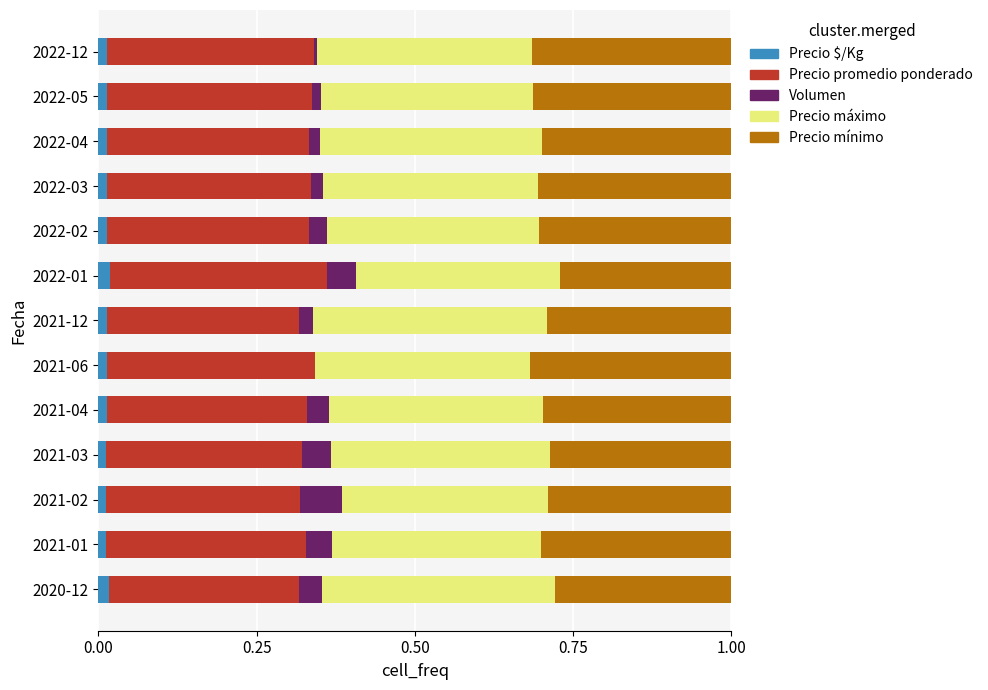

Is it true that Precio $/Kg equals 0.0 at 2020-12?

True